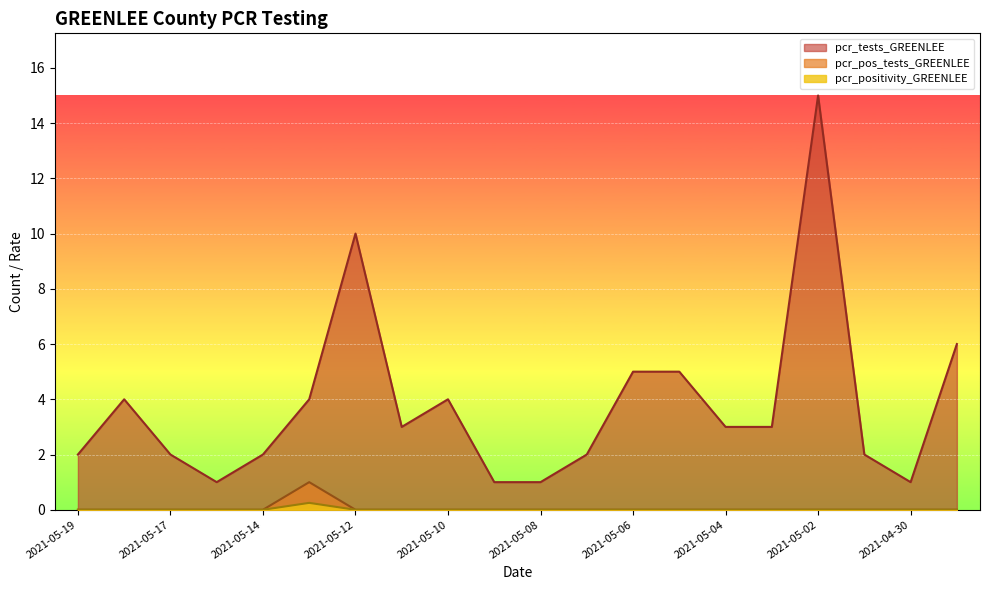

What are all the series names shown in the legend?

pcr_tests_GREENLEE, pcr_pos_tests_GREENLEE, pcr_positivity_GREENLEE